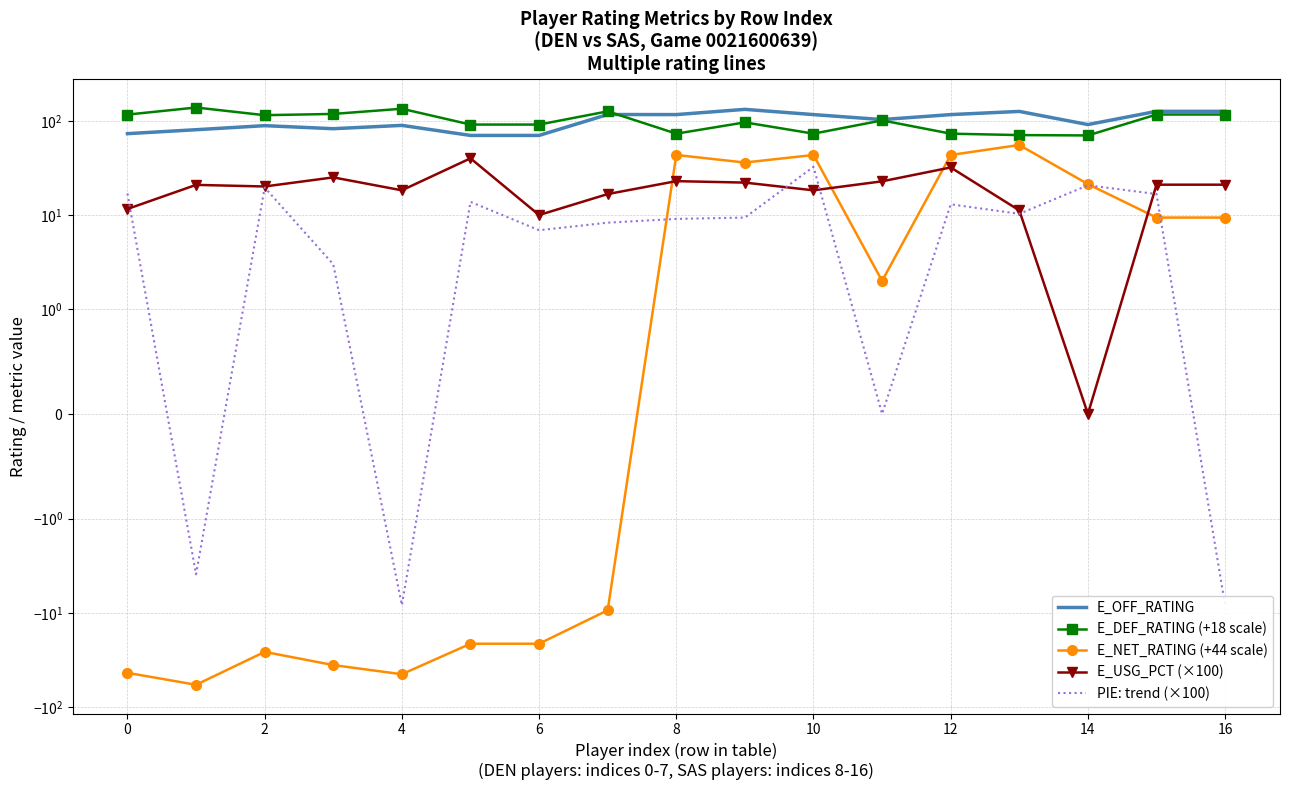

At which category does E_OFF_RATING reach its first local peak?

2